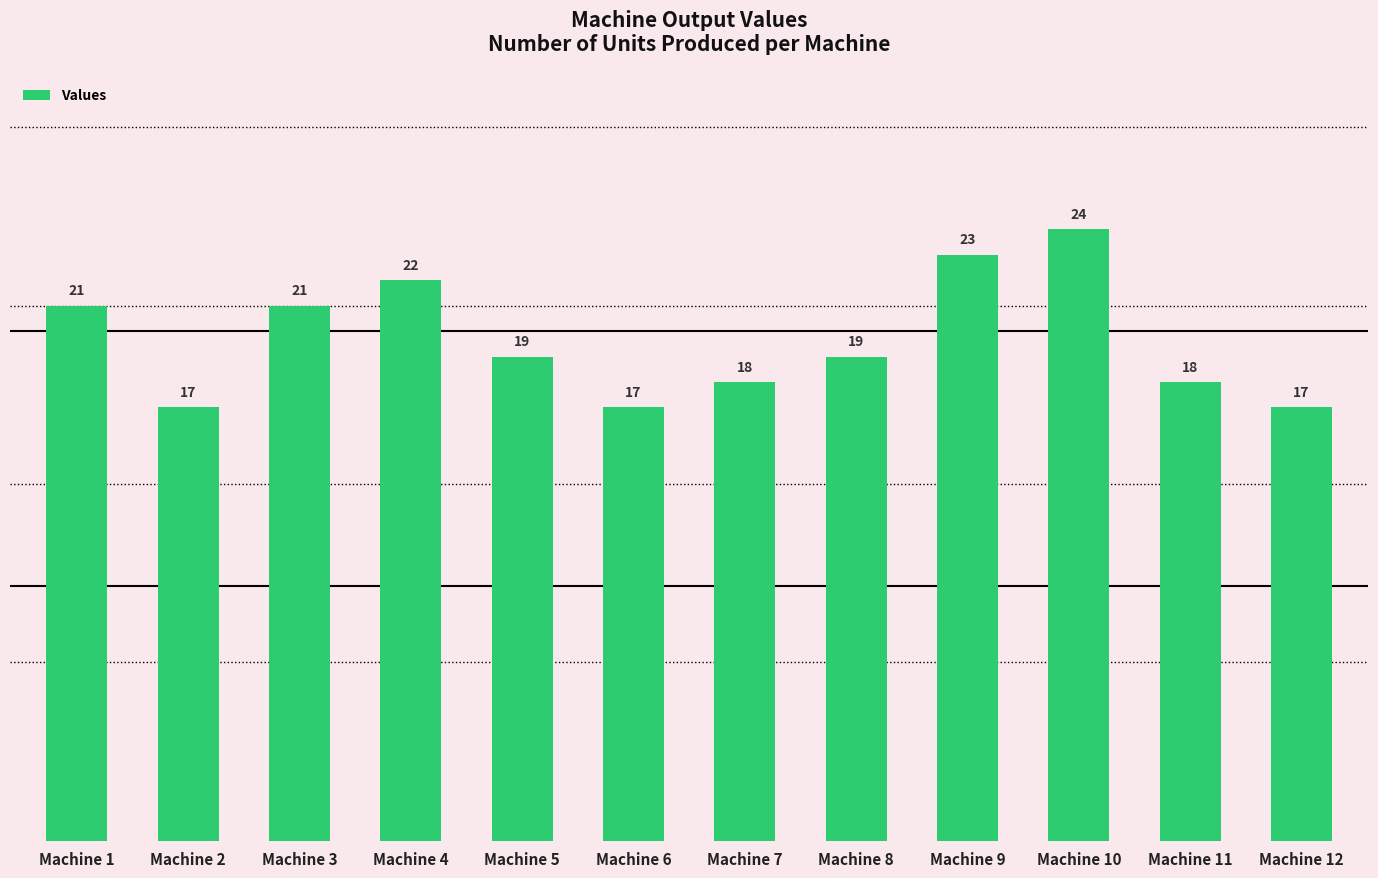

The chart shows a value of 14 at Machine 3. True or false?

False